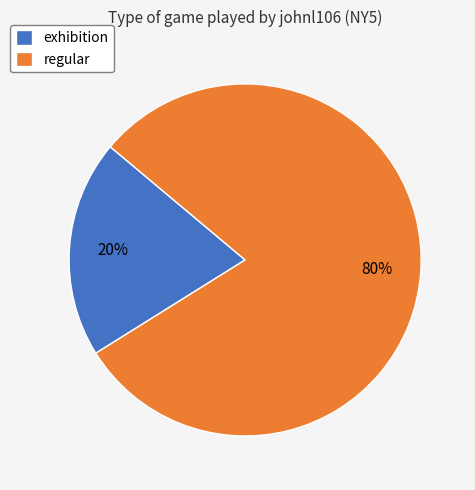

Which slice is the largest?

regular